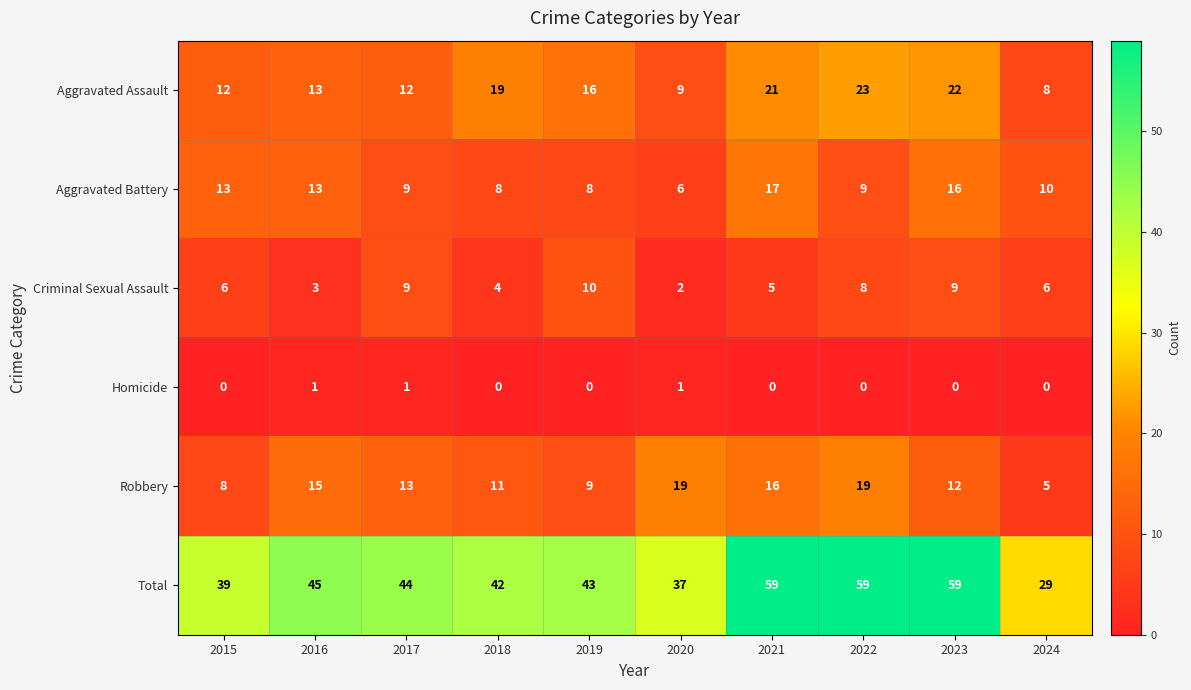

What is the lowest value of the Aggravated Assault series?

8